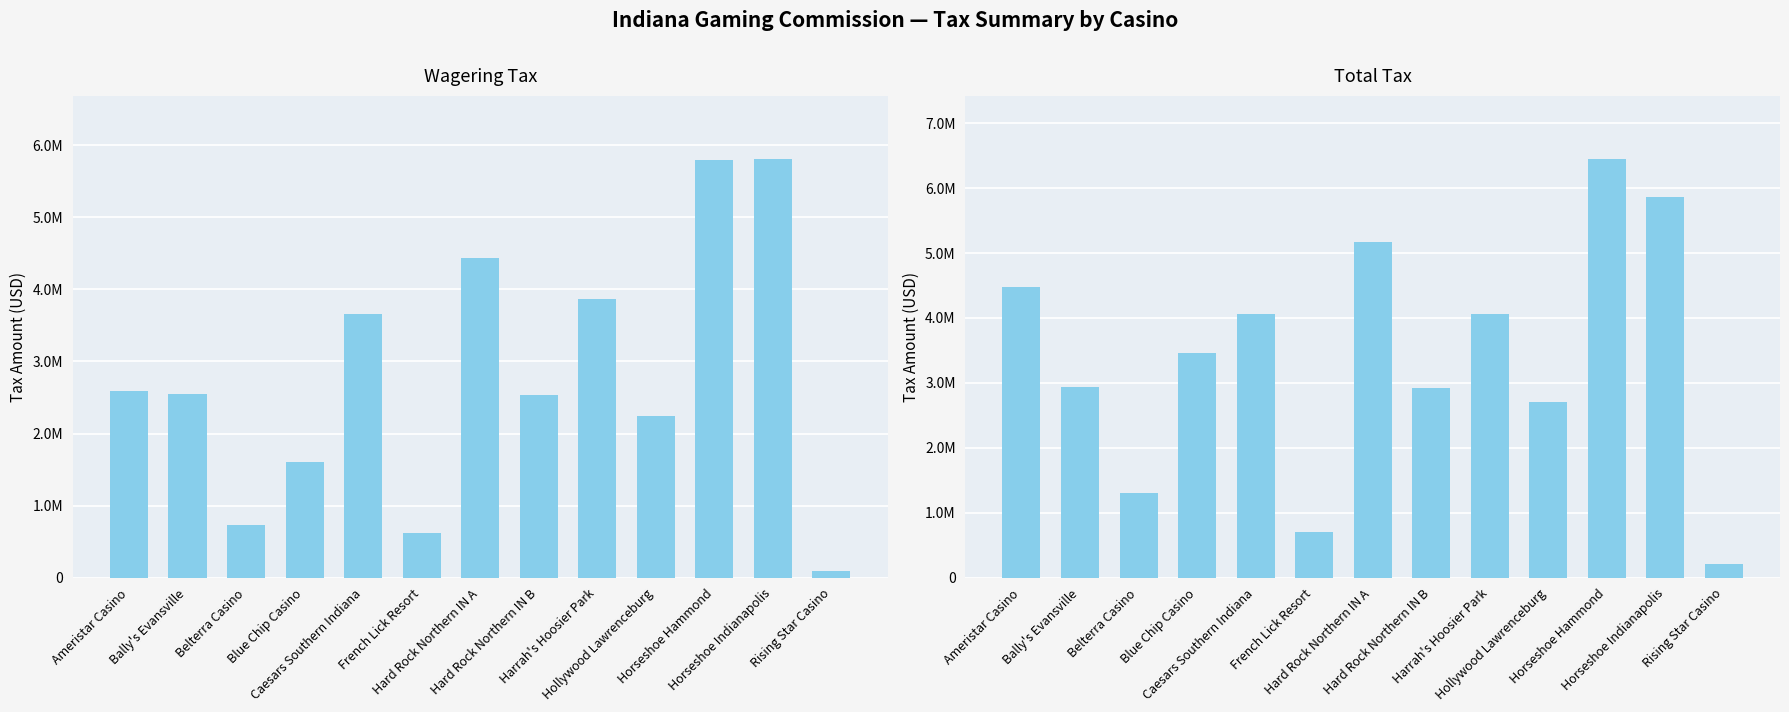

Does the chart contain any negative values?

No